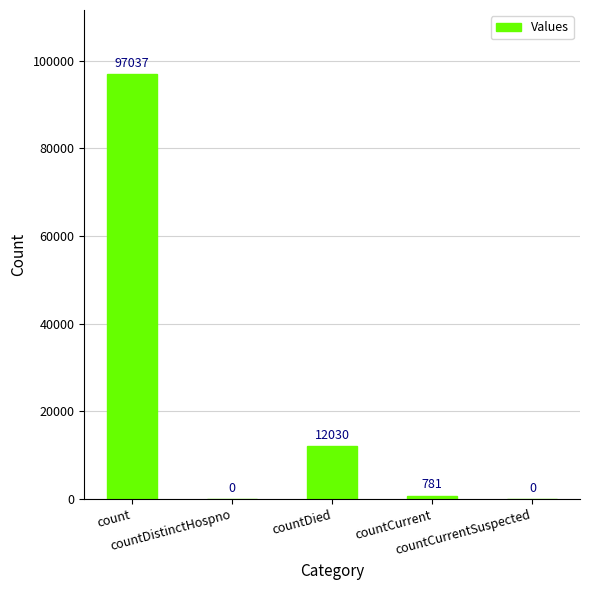

Read the value at count, to the nearest 10.

97040